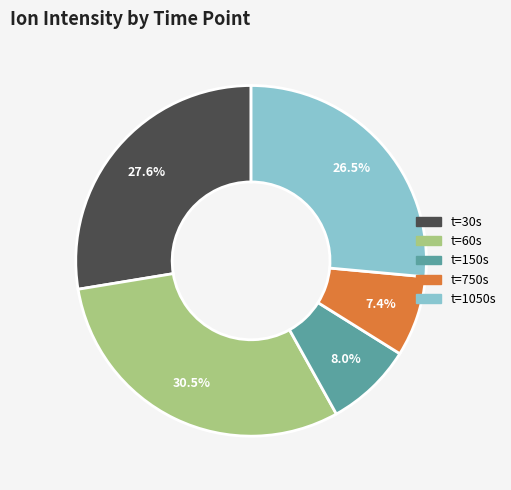

Is there a majority slice in this chart?

No